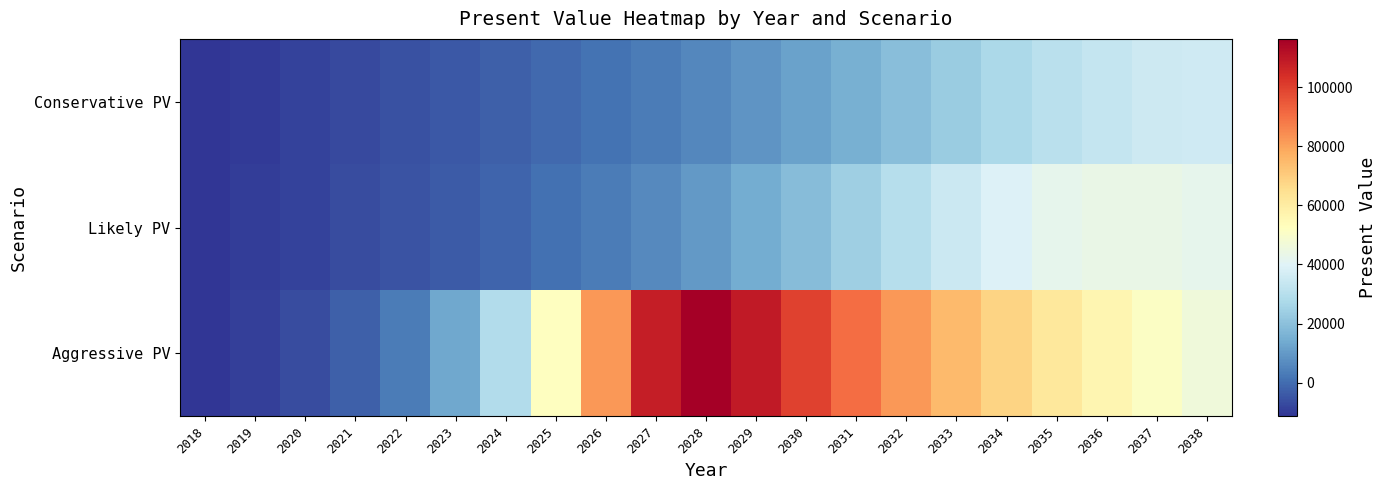

Reading left to right, what are all the values shown in this chart?

Conservative PV: 2018=-11342.2	2019=-9918.4	2020=-8491.1	2021=-7097.1	2022=-5656.9	2023=-4159.1	2024=-2548.2	2025=-789.4	2026=1174.6	2027=3388.4	2028=5911.8	2029=8756.0	2030=11982.4	2031=15550.9	2032=19401.7	2033=23391.9	2034=27282.4	2035=30754.1	2036=33490.0	2037=35229.1	2038=35859.6
Likely PV: 2018=-11342.2	2019=-9842.0	2020=-8391.9	2021=-6844.7	2022=-5238.9	2023=-3495.9	2024=-1532.1	2025=713.2	2026=3335.4	2027=6411.4	2028=10006.3	2029=14211.0	2030=18987.1	2031=24247.7	2032=29687.4	2033=34894.2	2034=39308.6	2035=42382.6	2036=43813.2	2037=43632.7	2038=42163.3
Aggressive PV: 2018=-11342.2	2019=-9263.9	2020=-6596.9	2021=-2697.4	2022=3350.7	2023=13164.6	2024=28847.9	2025=52297.9	2026=81921.4	2027=107869.1	2028=116291.3	2029=109273.4	2030=99484.7	2031=90465.0	2032=82250.4	2033=74778.8	2034=67983.4	2035=61805.4	2036=56186.8	2037=51078.9	2038=46435.3